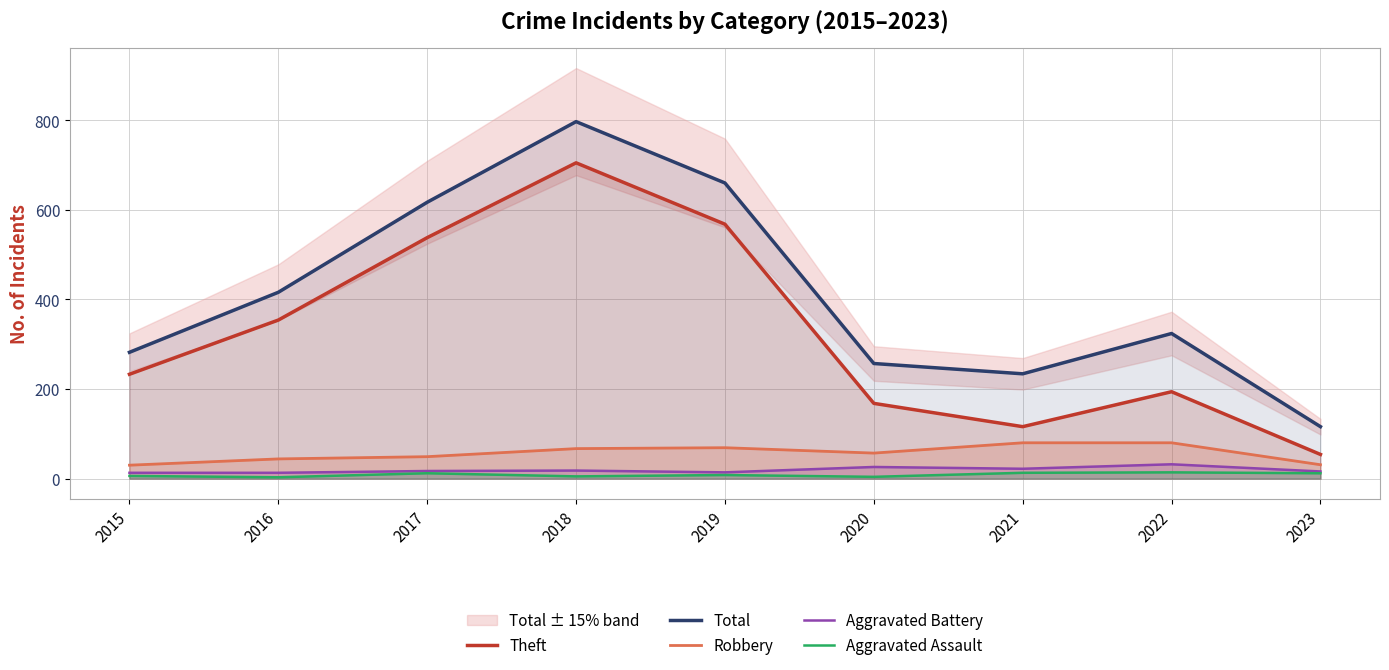

What are all the series names shown in the legend?

Theft, Total, Robbery, Aggravated Battery, Aggravated Assault